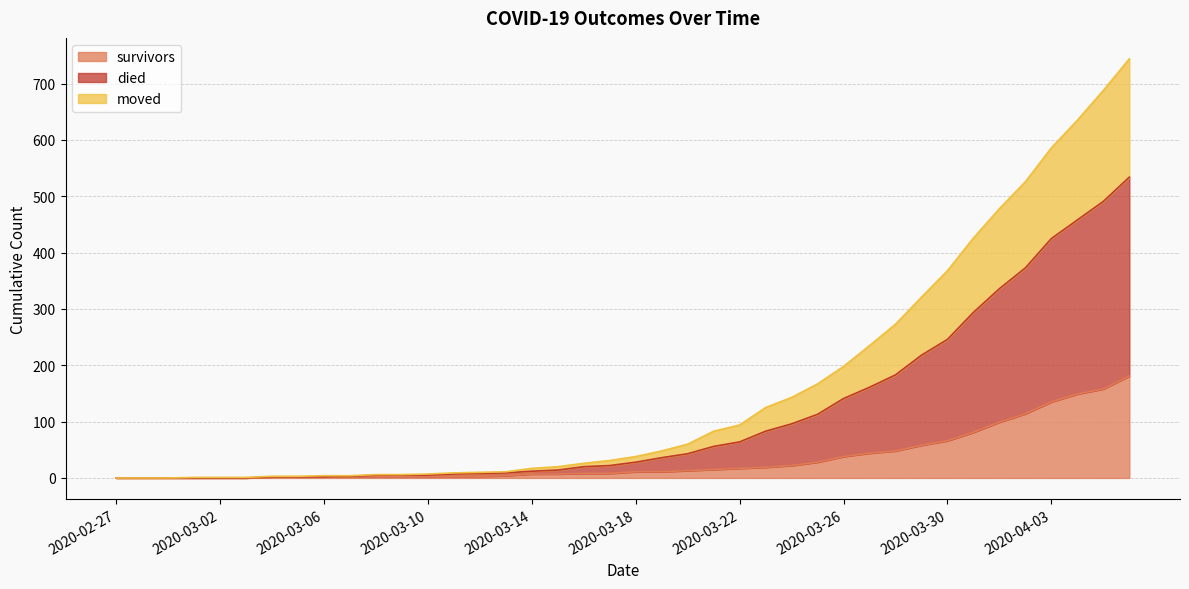

What is the maximum value for survivors?

181